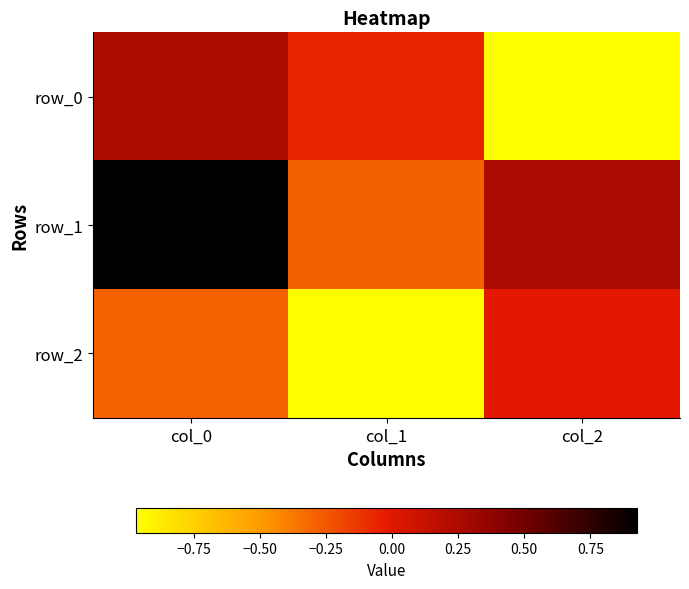

The row_0 series shows 0.4 at col_0. True or false?

False